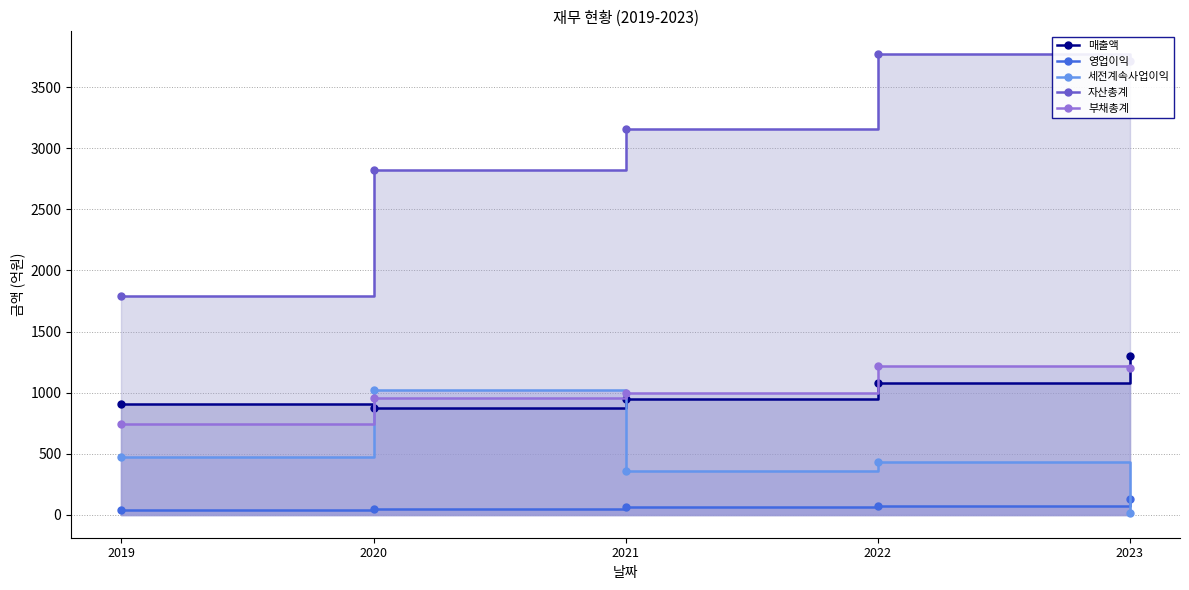

Between 2020 and 2023, which series saw the biggest shift?

세전계속사업이익